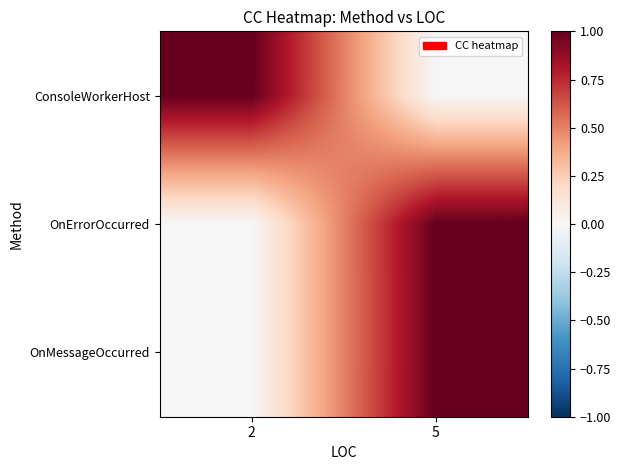

At how many categories does at least one series exceed 0?

2